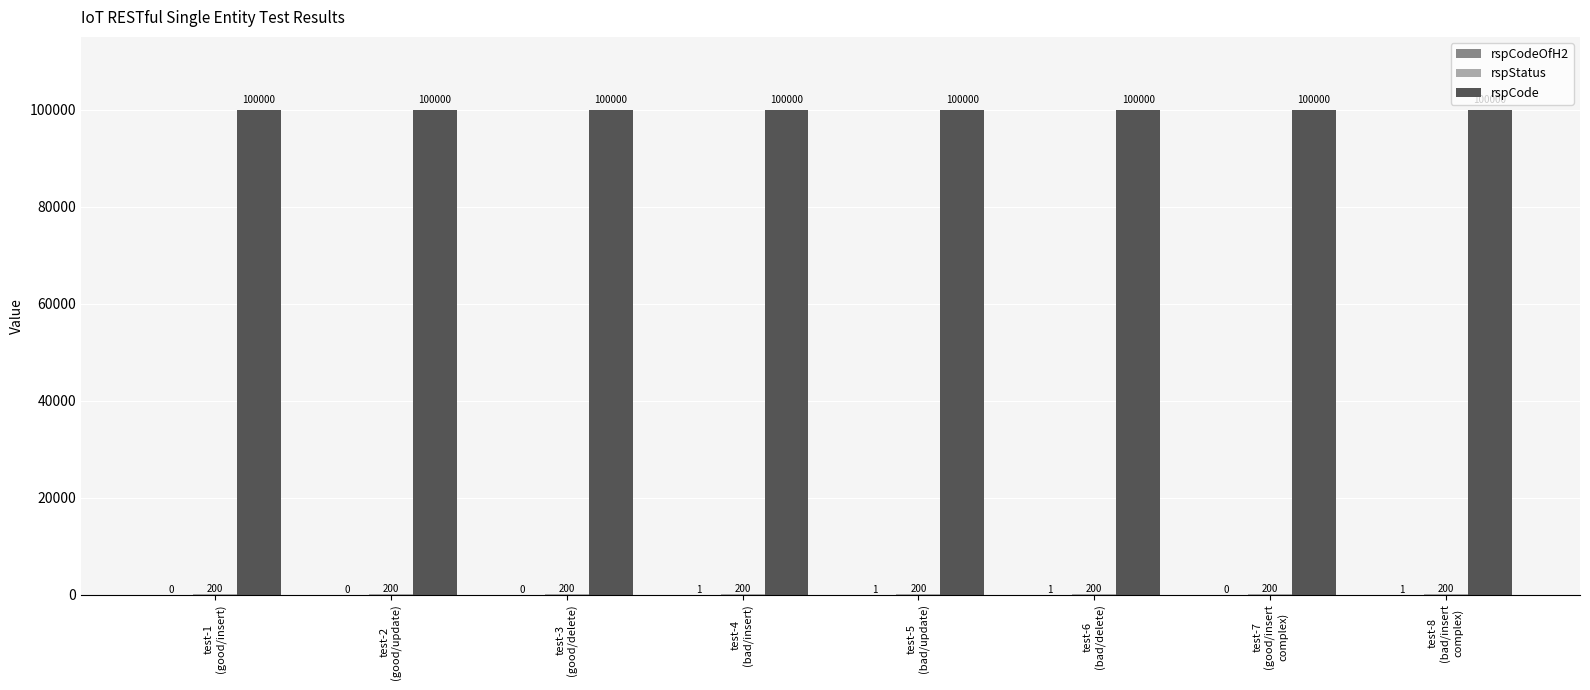

Which series has the largest total across all categories?

rspCode